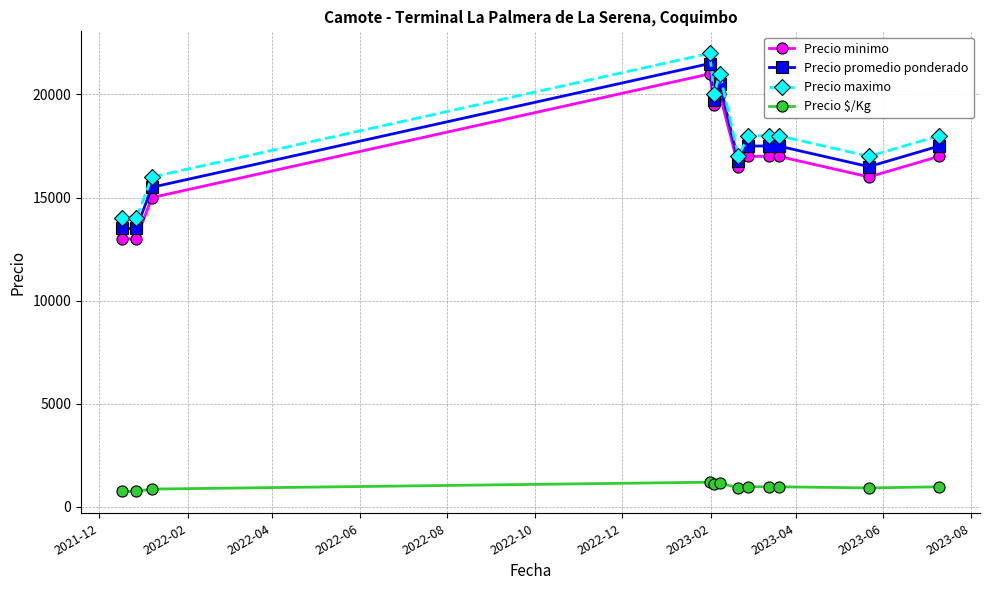

What is the minimum value shown in the chart?

750